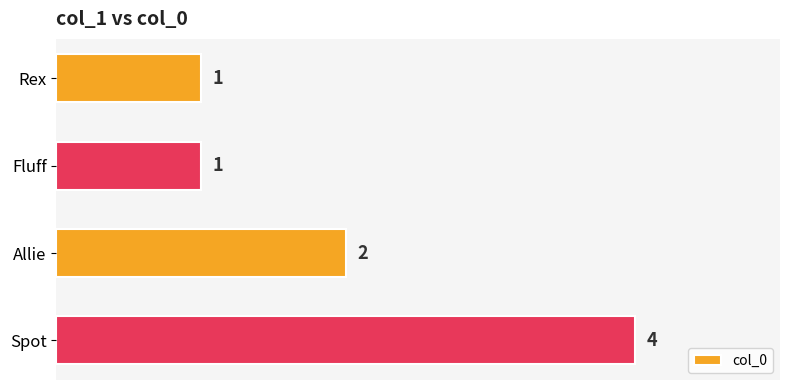

True or false: the data shows 4 at Spot.

True